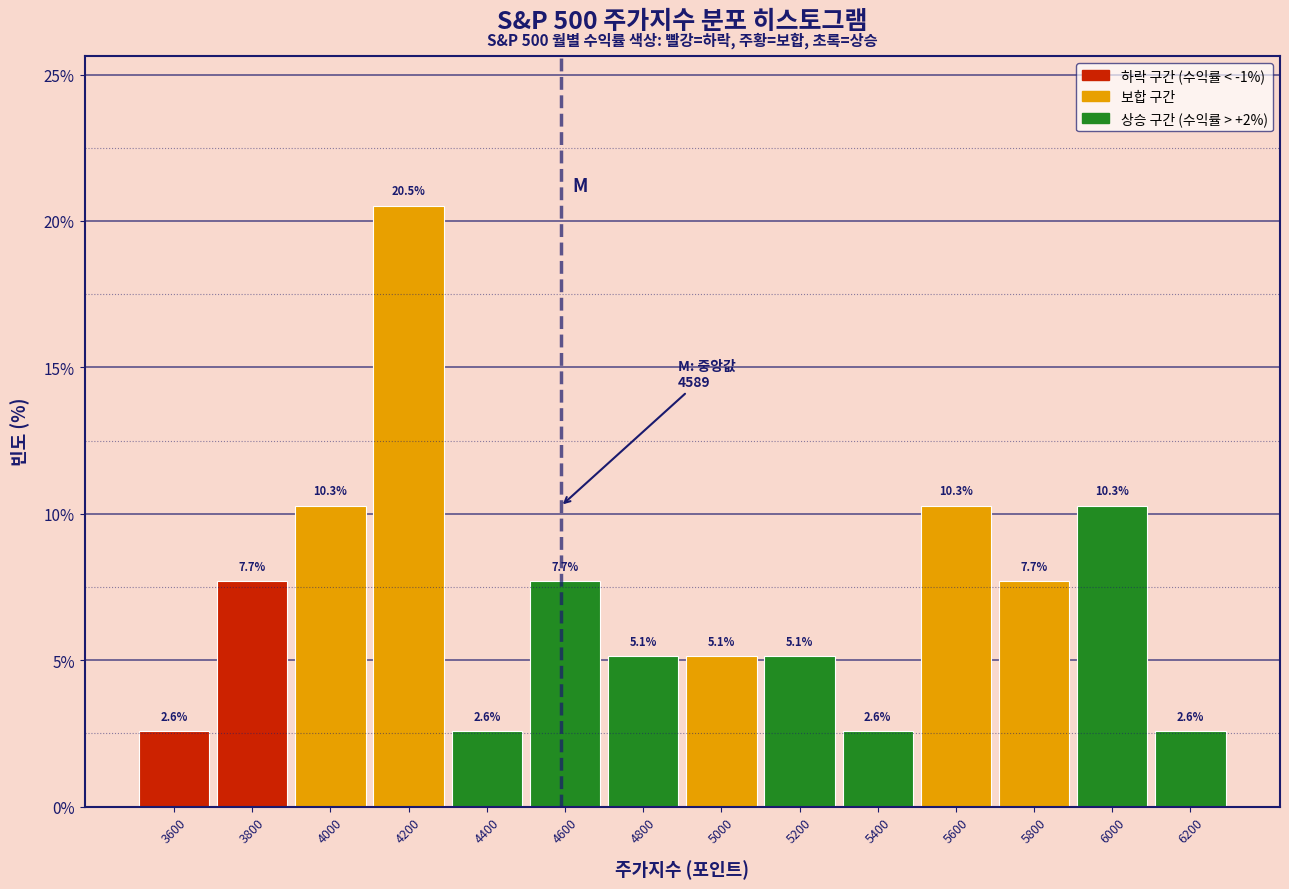

How tall is the bar that spans 5700 to 5900 on the x-axis?

7.7